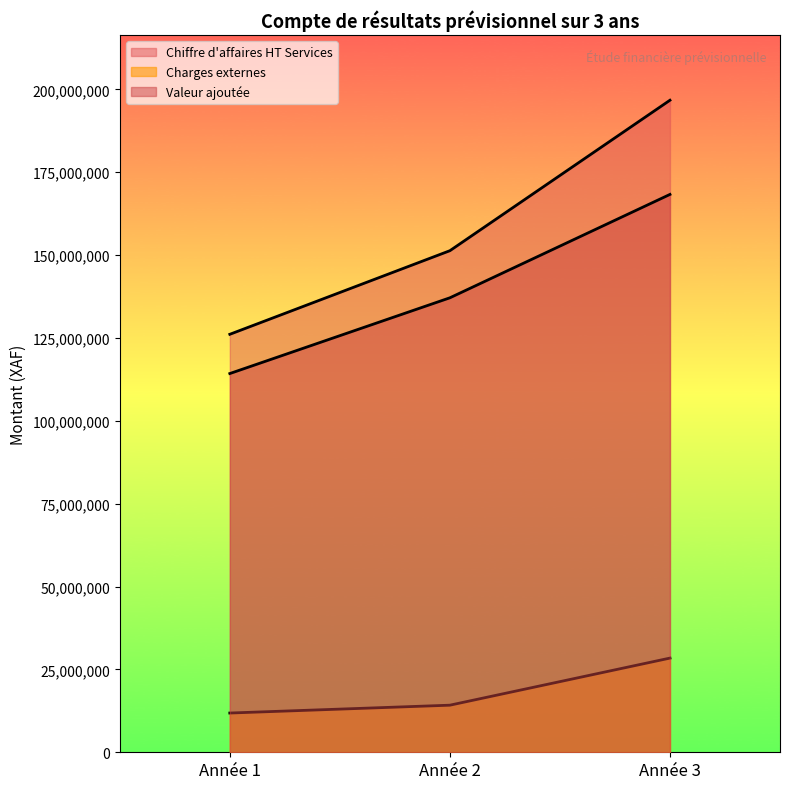

Which series has the largest total across all categories?

Chiffre d'affaires HT Services